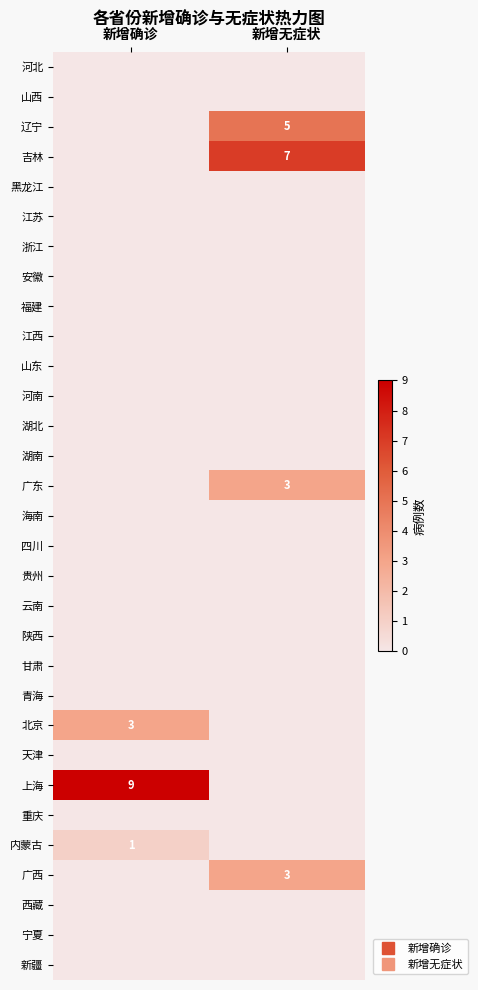

What is the sum of all 广东 values?

3